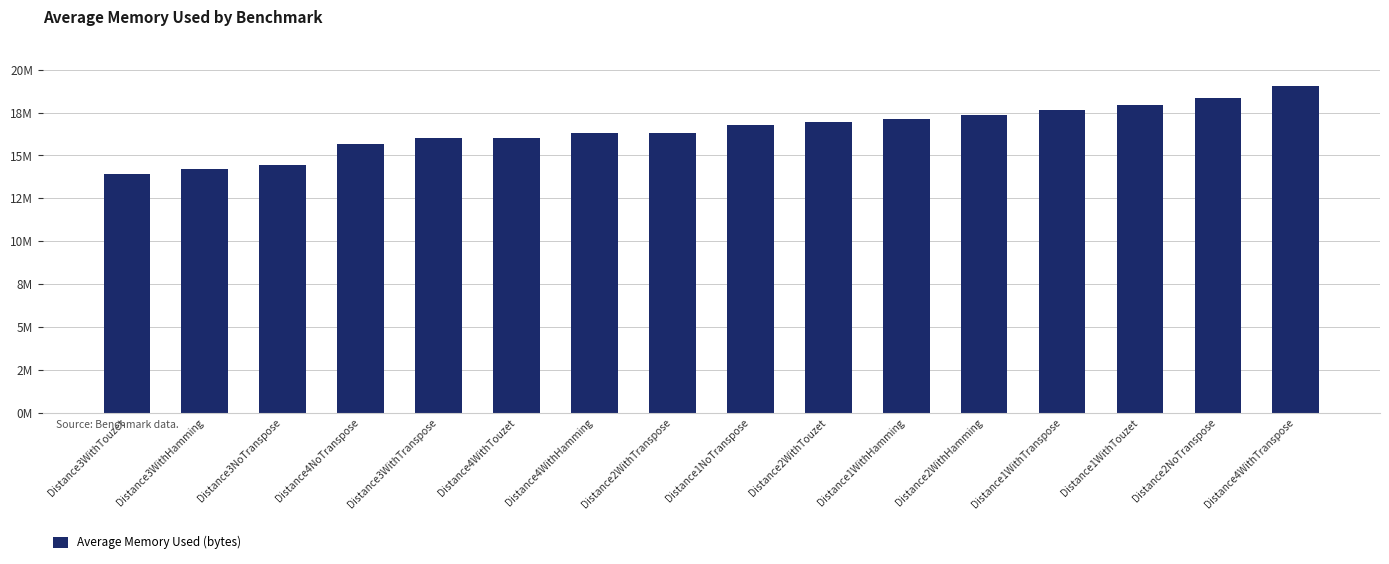

True or false: the data shows 24065252.4 at Distance3WithHamming.

False